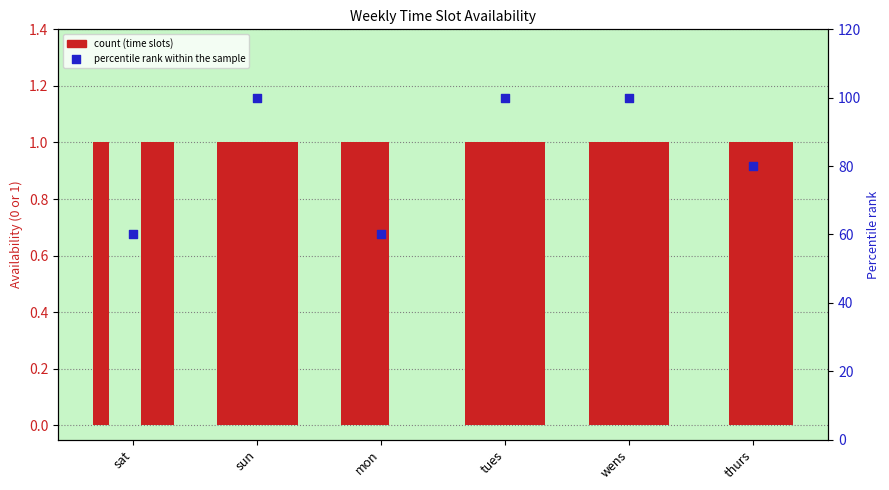

What is the ratio of the value at wens to the value at tues?

1.0